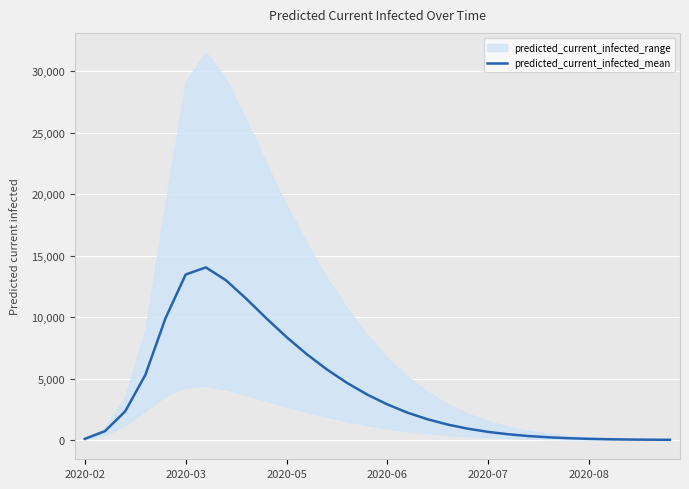

The chart shows a value of 206 at 24. True or false?

False